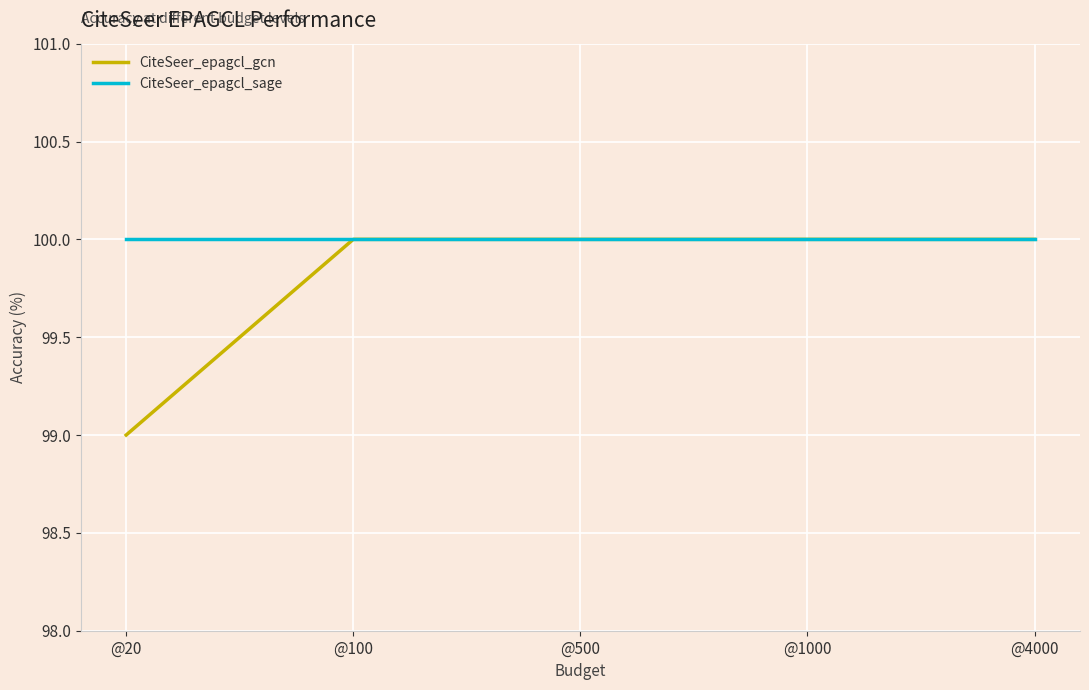

Is the value of CiteSeer_epagcl_gcn at @20 greater than the value of CiteSeer_epagcl_sage at @20?

No